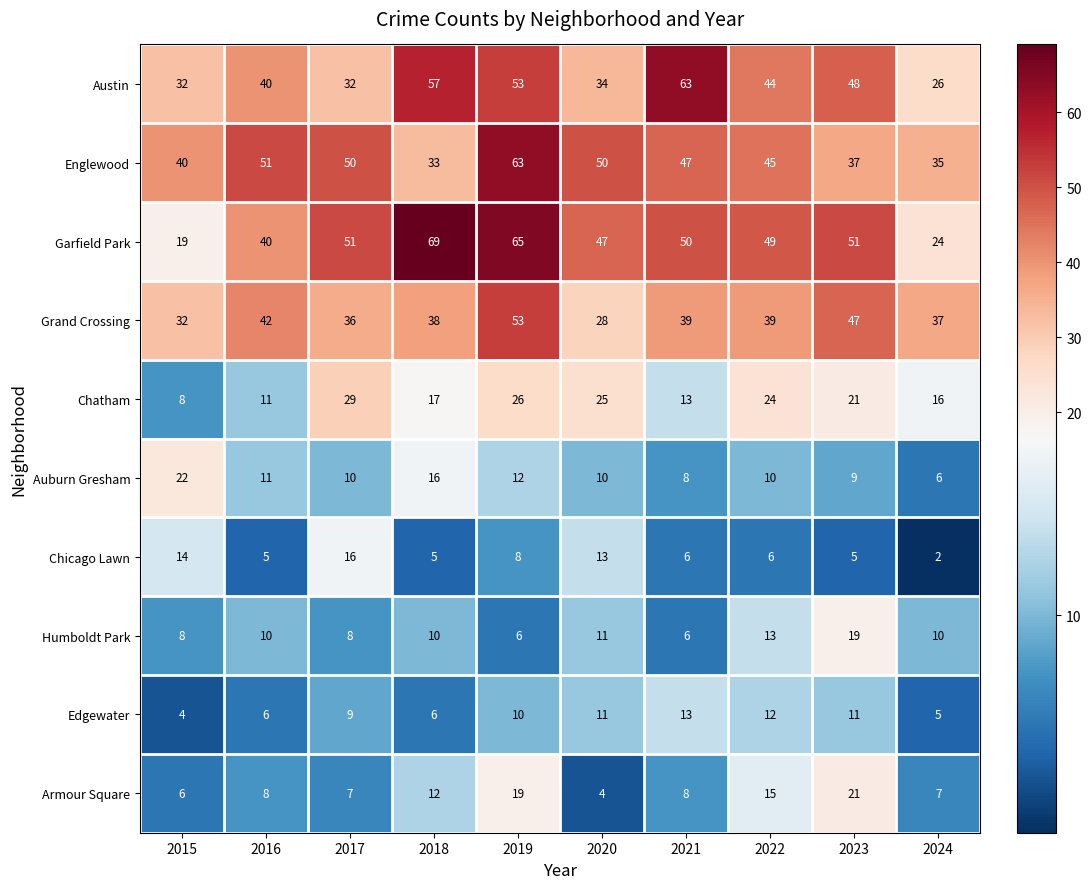

Which series has the largest total across all categories?

Garfield Park